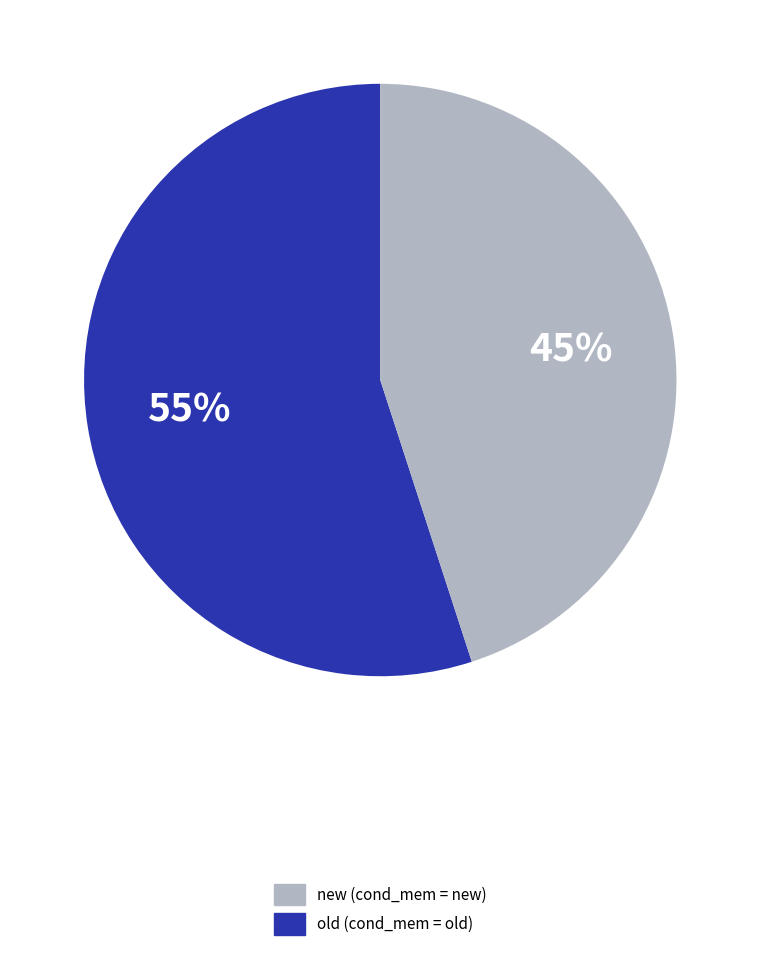

Does any single category account for the majority?

Yes